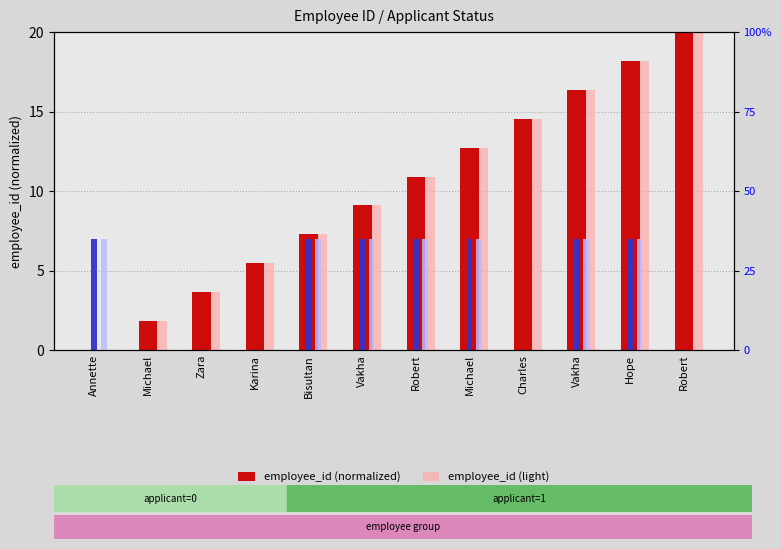

What is the average value of the employee_id (normalized) series?

10.0